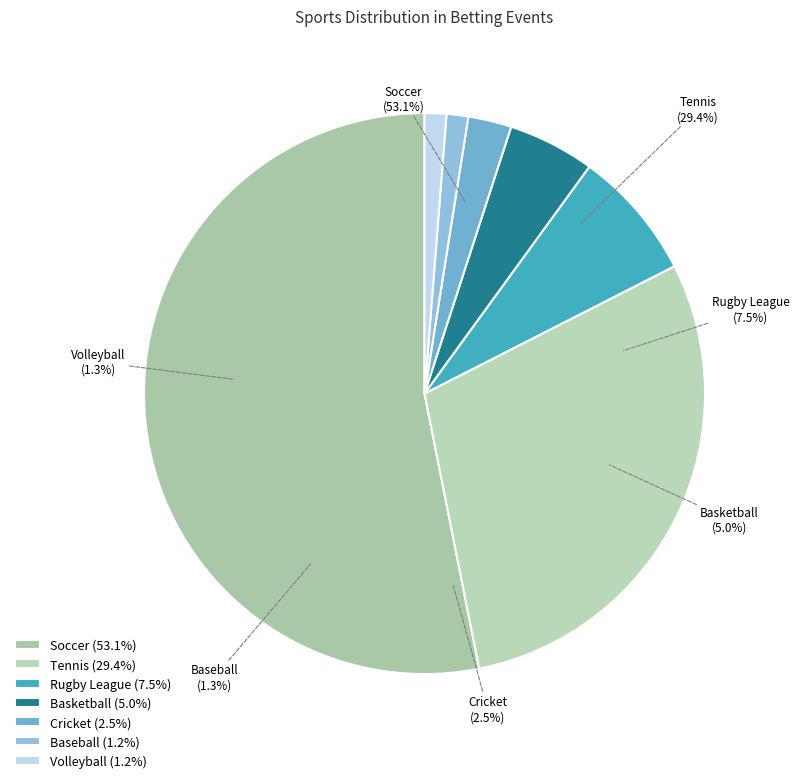

Between Tennis and Baseball, which is larger?

Tennis